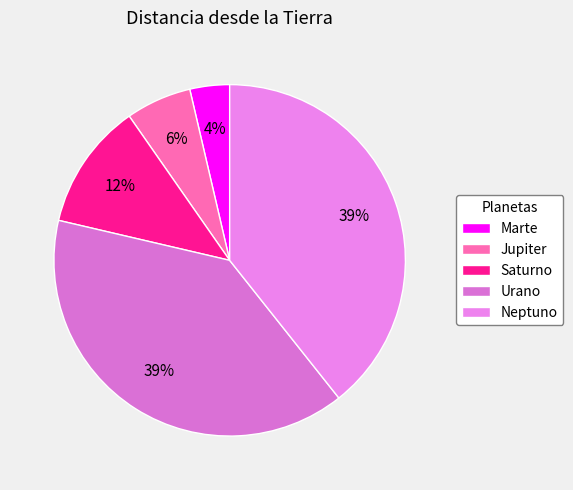

Rank the categories by value from lowest to highest.

Marte, Jupiter, Saturno, Urano, Neptuno